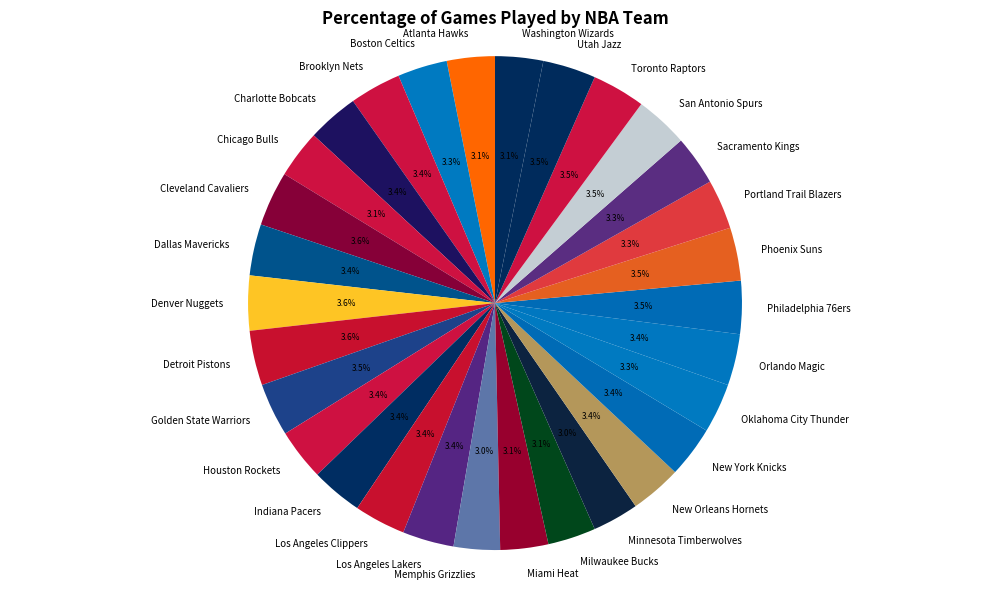

Count the number of slices in the pie.

30